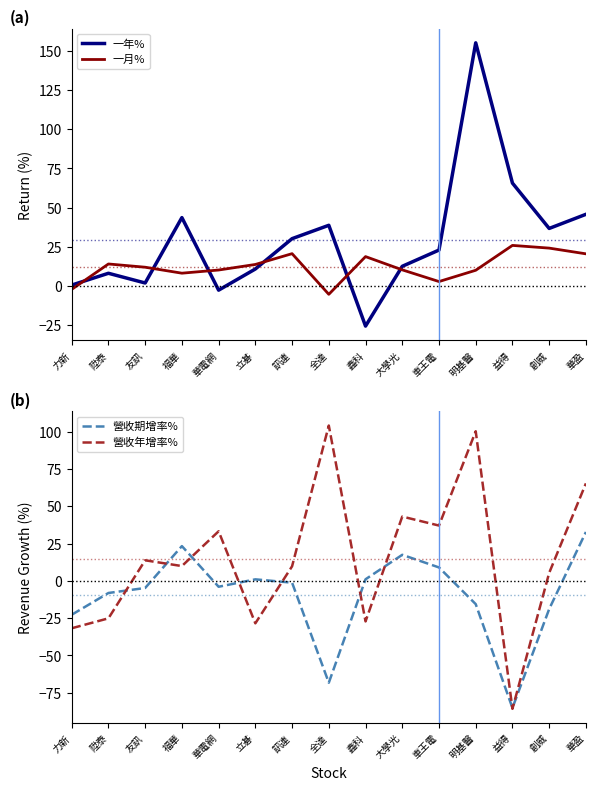

Between 力新 and 創威, which is larger?

創威